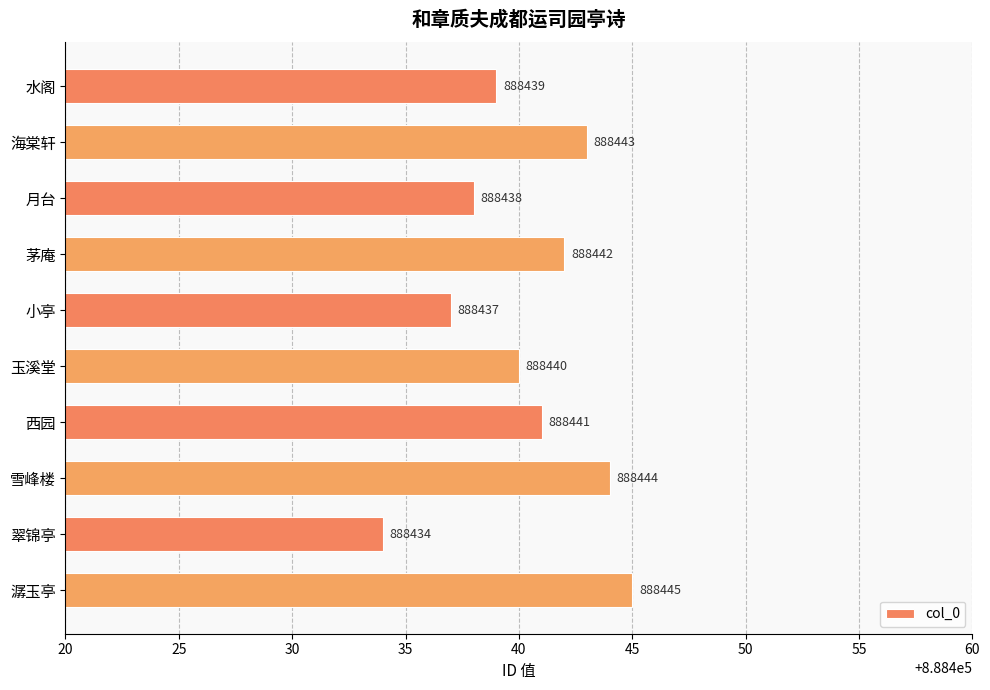

What is the change in value from 玉溪堂 to 雪峰楼?

+4